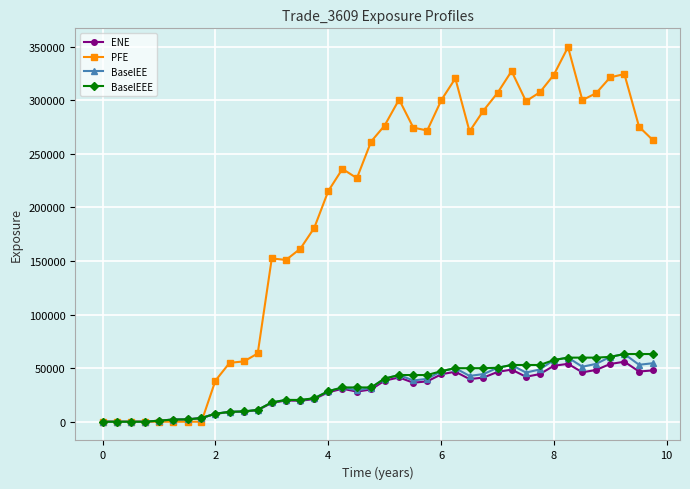

At how many categories does at least one series exceed 90106?

28